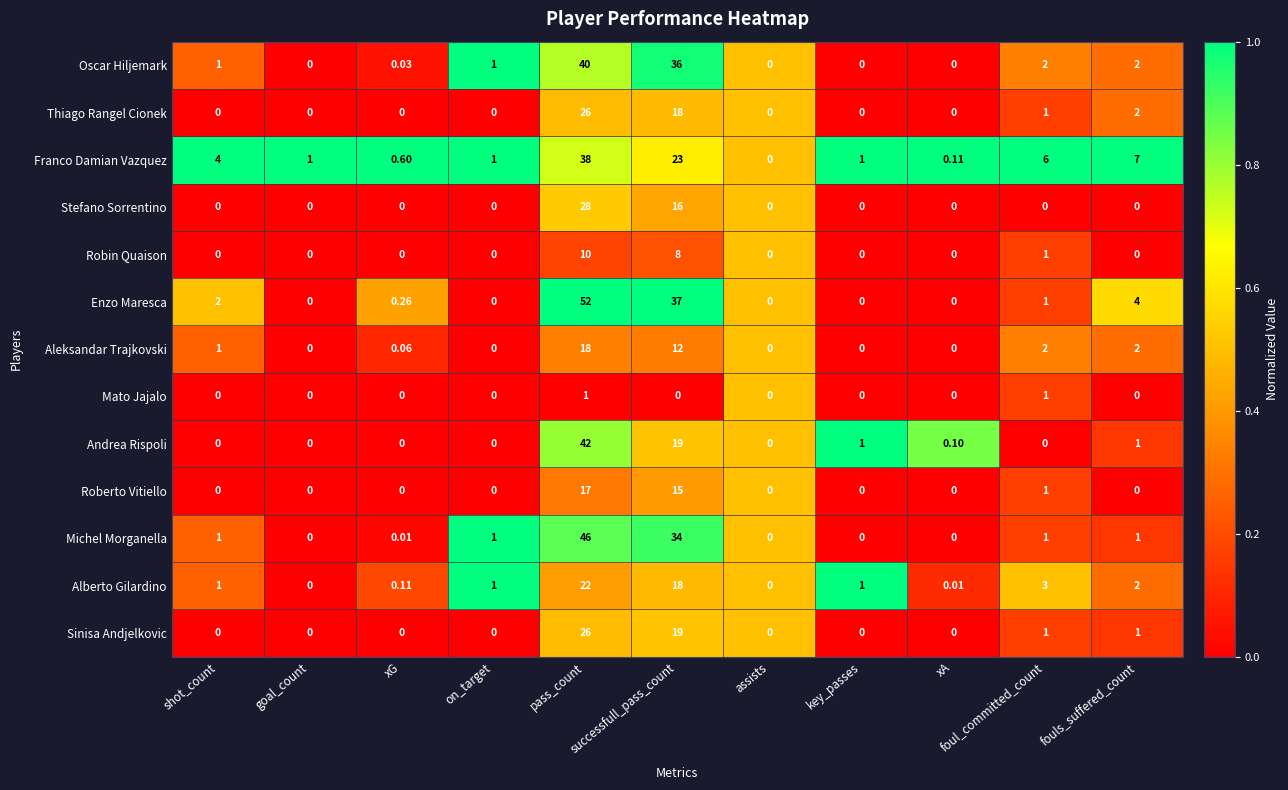

At which category is the sum across all series the highest?

pass_count